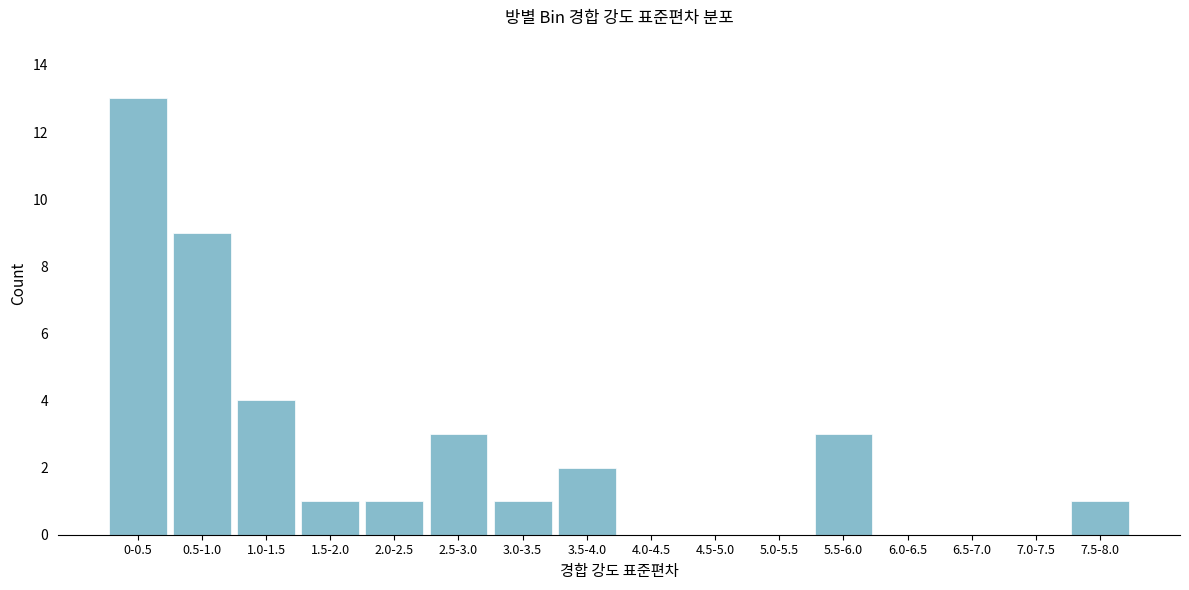

Reading left to right, transcribe all the data shown in this chart.

0-0.5=13	0.5-1.0=9	1.0-1.5=4	1.5-2.0=1	2.0-2.5=1	2.5-3.0=3	3.0-3.5=1	3.5-4.0=2	4.0-4.5=0	4.5-5.0=0	5.0-5.5=0	5.5-6.0=3	6.0-6.5=0	6.5-7.0=0	7.0-7.5=0	7.5-8.0=1